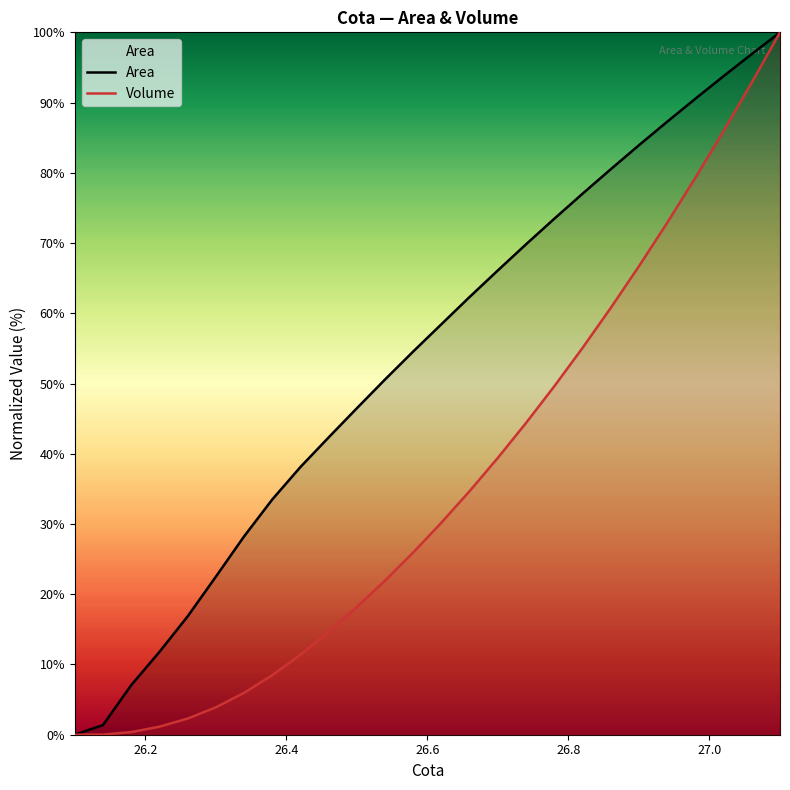

What are all the series names shown in the legend?

Area, Volume